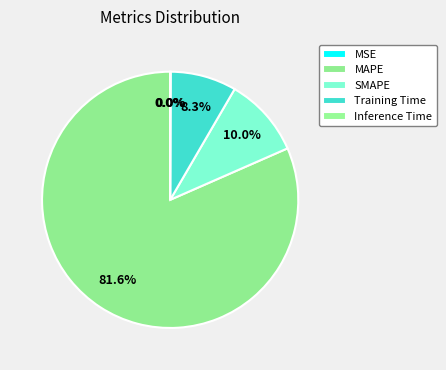

Count the number of slices in the pie.

5